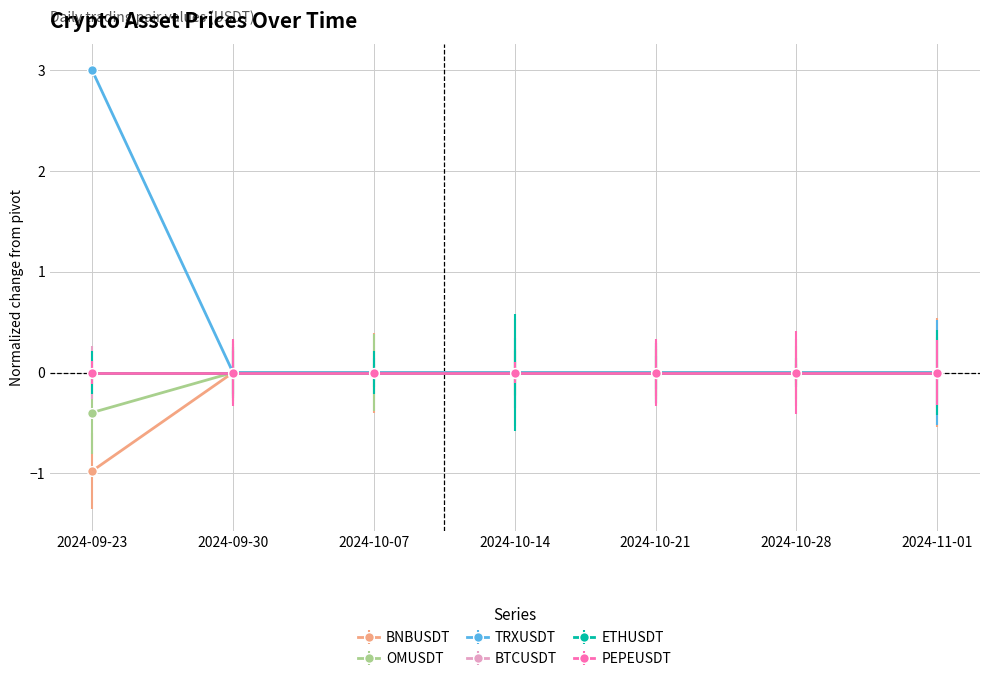

The TRXUSDT series shows -1.7 at 2024-10-07. True or false?

False